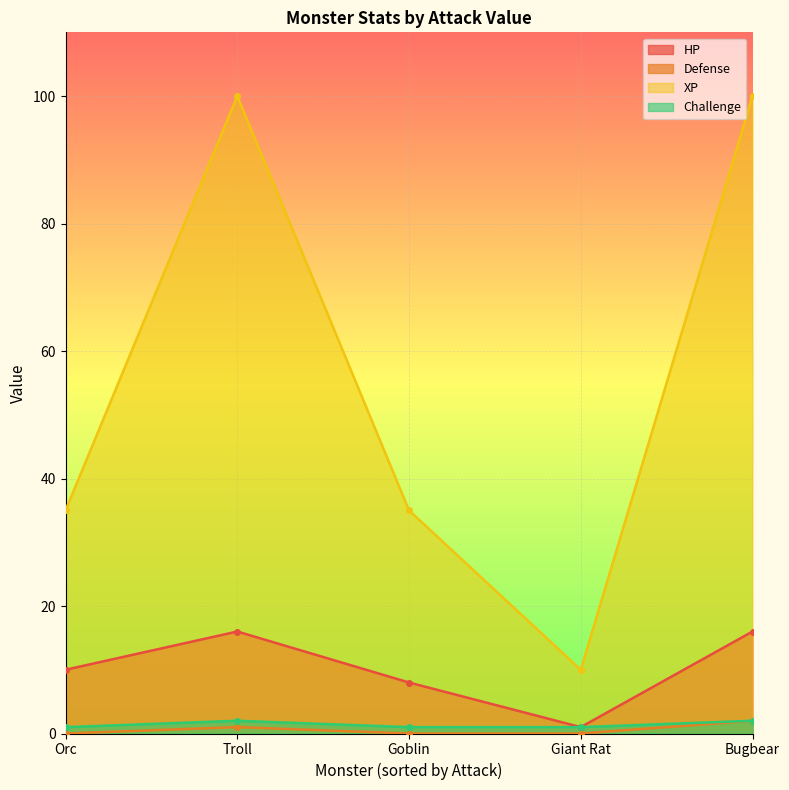

Reading left to right, what are all the values shown in this chart?

HP: Orc=10	Troll=16	Goblin=8	Giant Rat=1	Bugbear=16
Defense: Orc=0	Troll=1	Goblin=0	Giant Rat=0	Bugbear=2
XP: Orc=35	Troll=100	Goblin=35	Giant Rat=10	Bugbear=100
Challenge: Orc=1	Troll=2	Goblin=1	Giant Rat=1	Bugbear=2